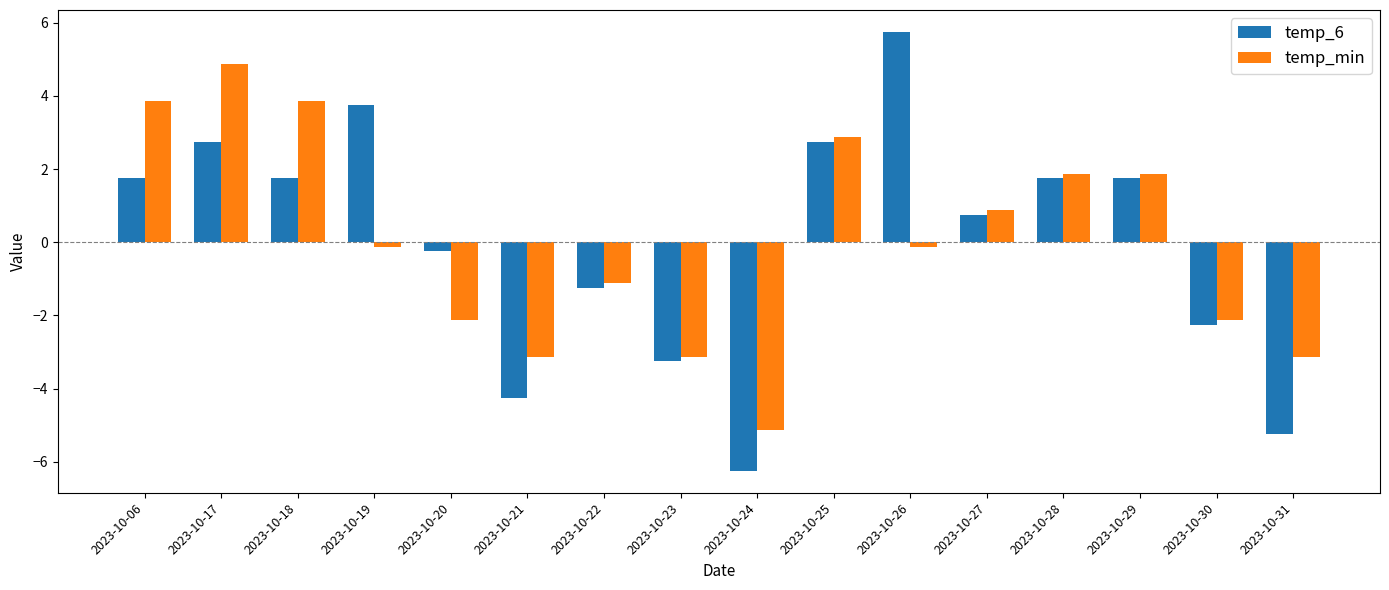

What is the spread (max minus min) of values at 2023-10-28?

0.1